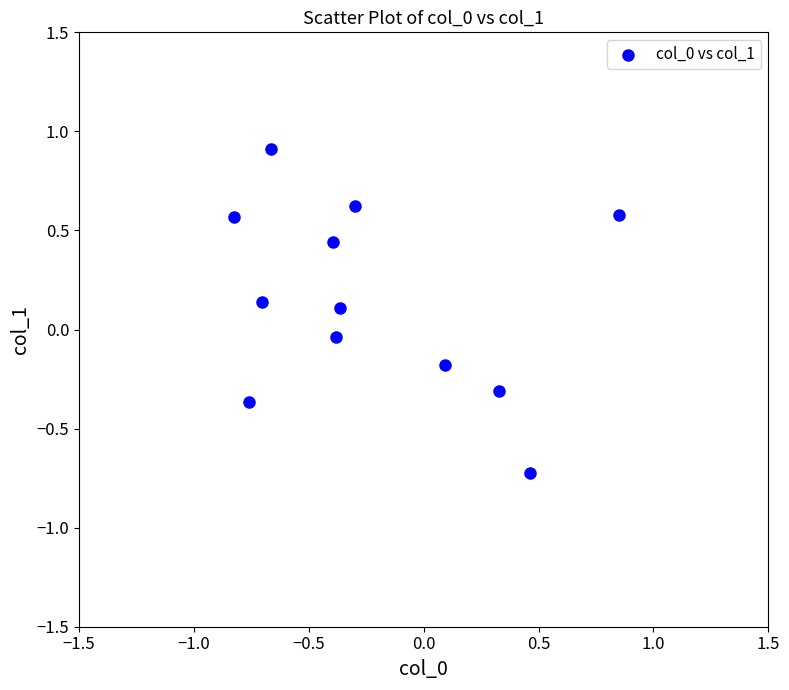

What is the range of Y values (max minus min)?

1.6